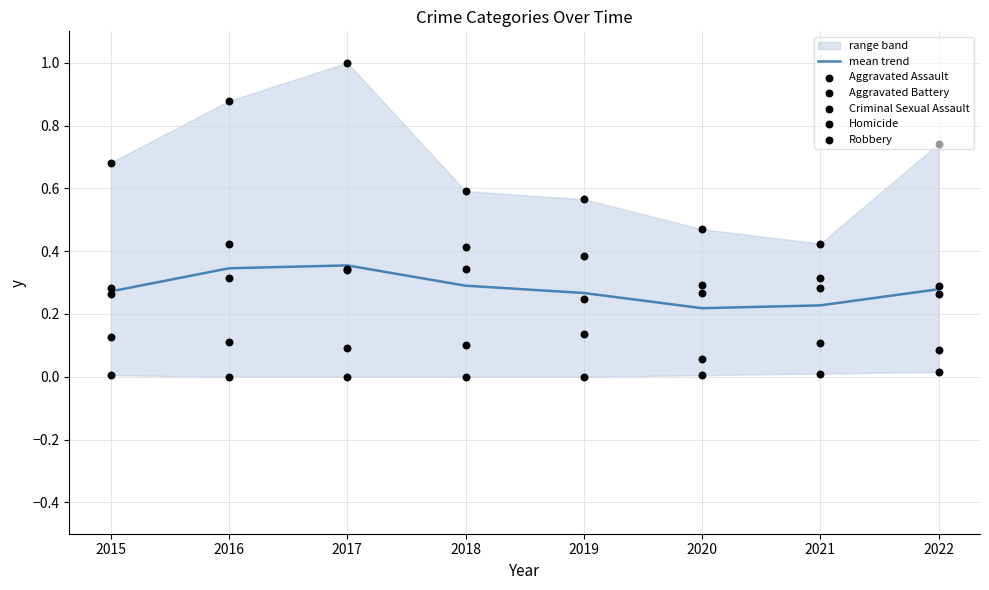

The value of mean trend at 2019 is 0.5. True or false?

False